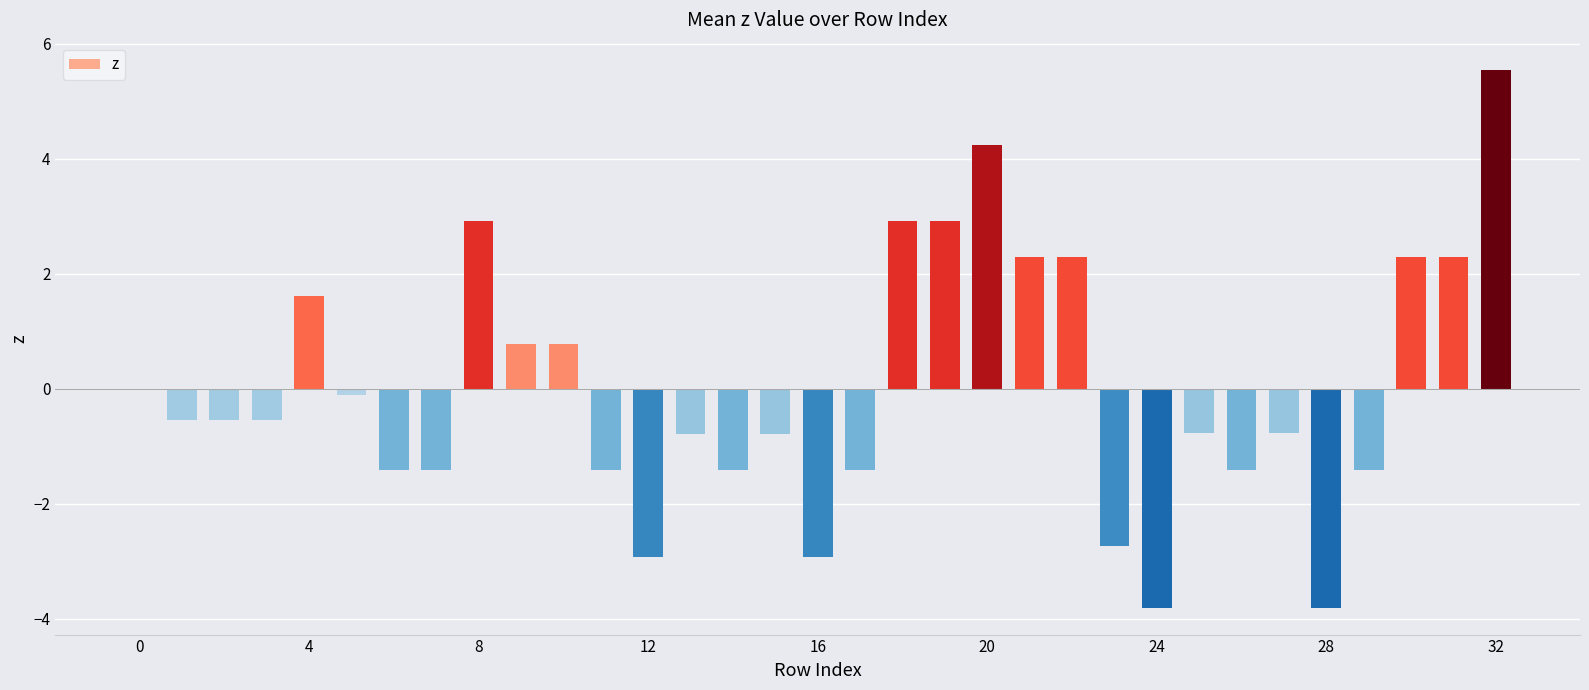

What is the maximum value shown in the chart?

5.6